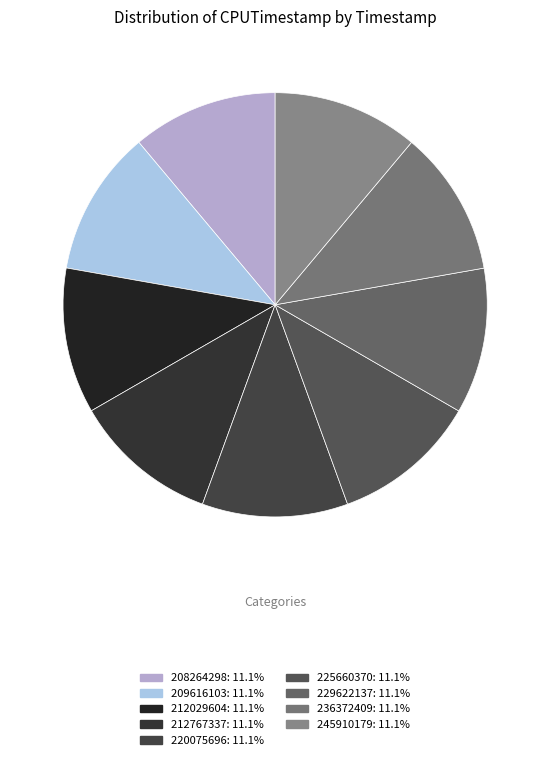

What is the change in value from 208264298 to 220075696?

+11806508785